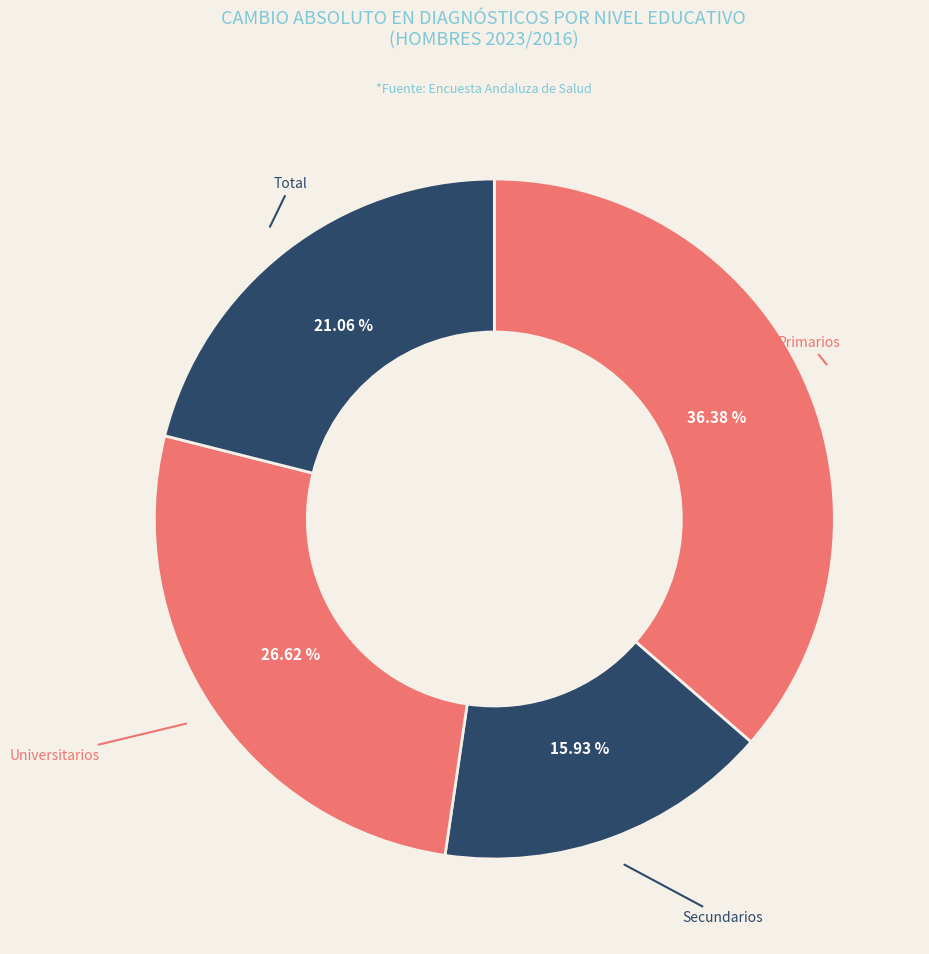

To the nearest percent, what is the difference between the largest and smallest slice percentages?

20%